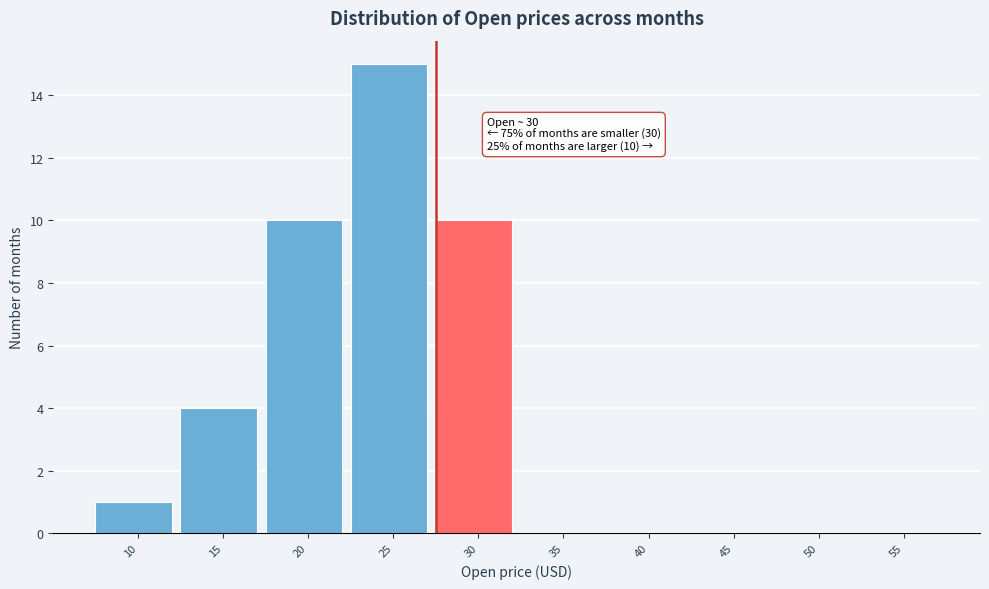

Reading right to left, what are all the values shown in this chart?

55=0	50=0	45=0	40=0	35=0	30=10	25=15	20=10	15=4	10=1